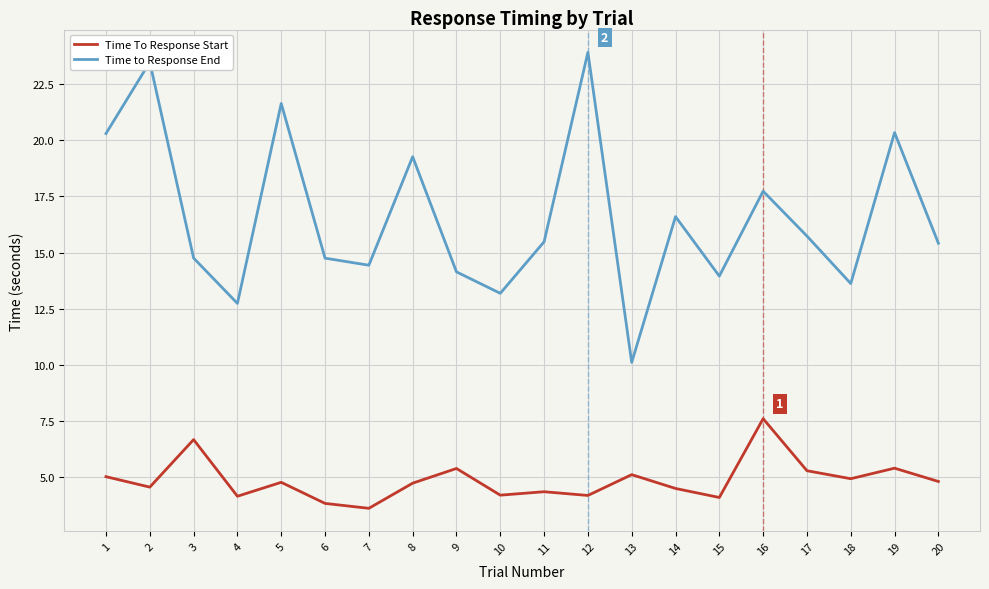

What is the difference between the second highest and minimum values in the Time To Response Start series?

3.1